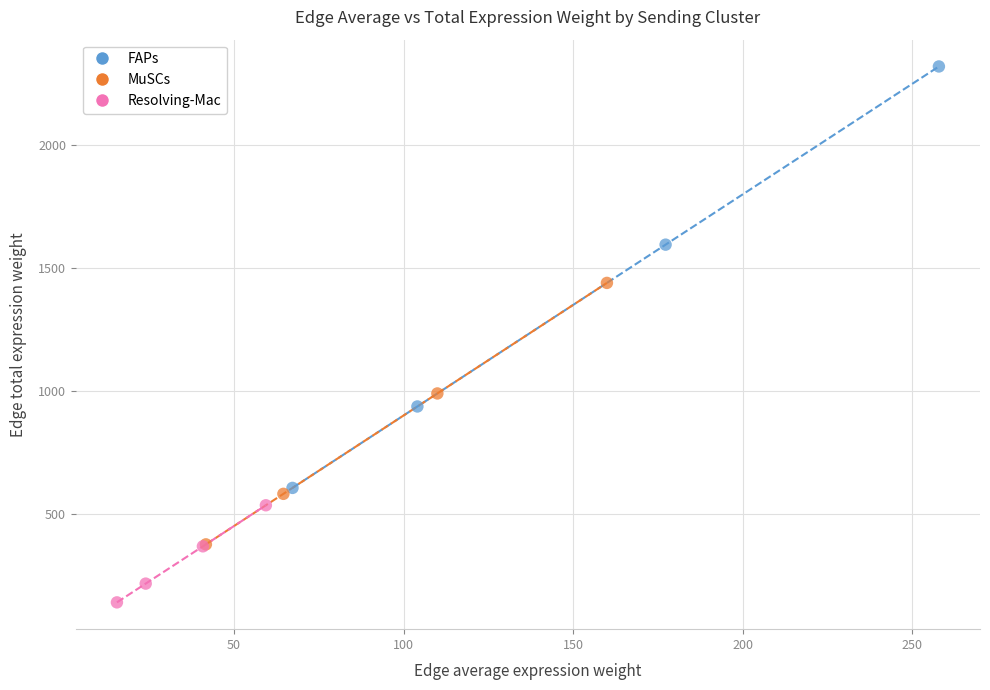

Which series reaches the maximum Y coordinate?

FAPs